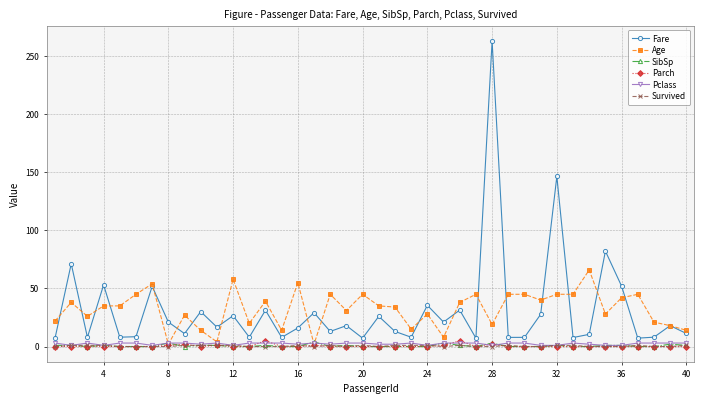

Which series has the largest range (max minus min)?

Fare